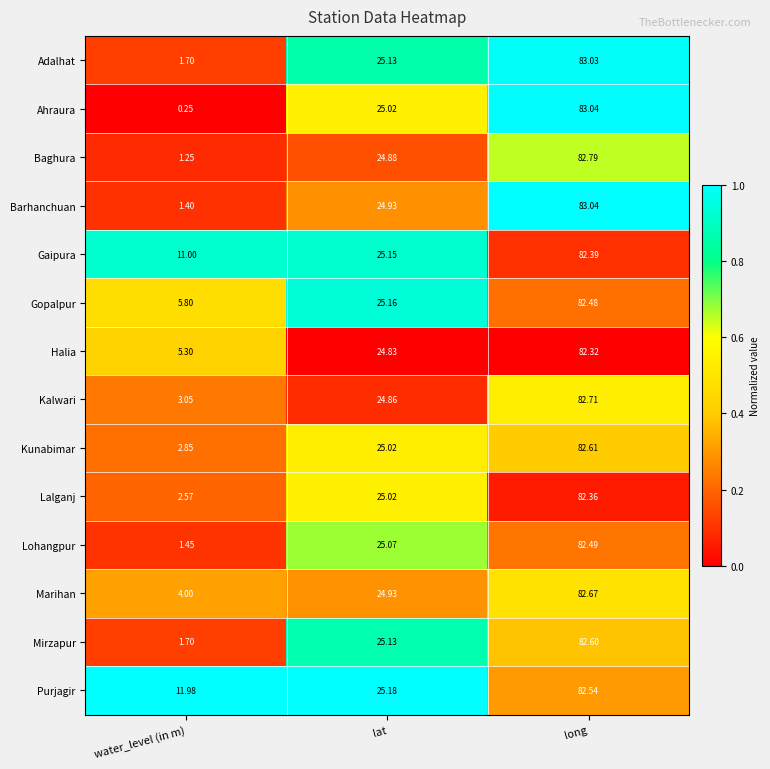

Is the value of Adalhat at water_level (in m) greater than the value of Ahraura at lat?

No